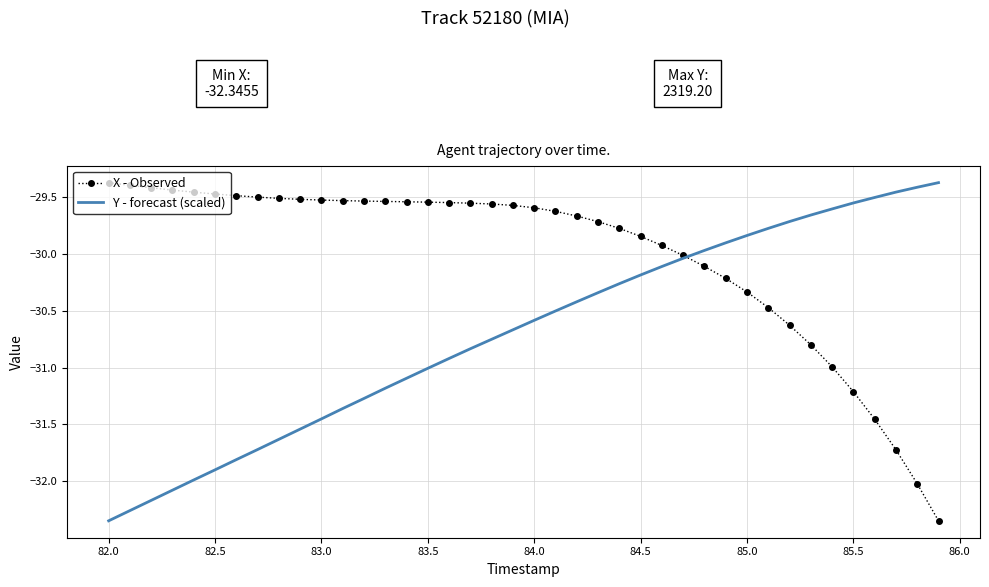

List the series in order of their overall mean, highest first.

X - Observed, Y - forecast (scaled)